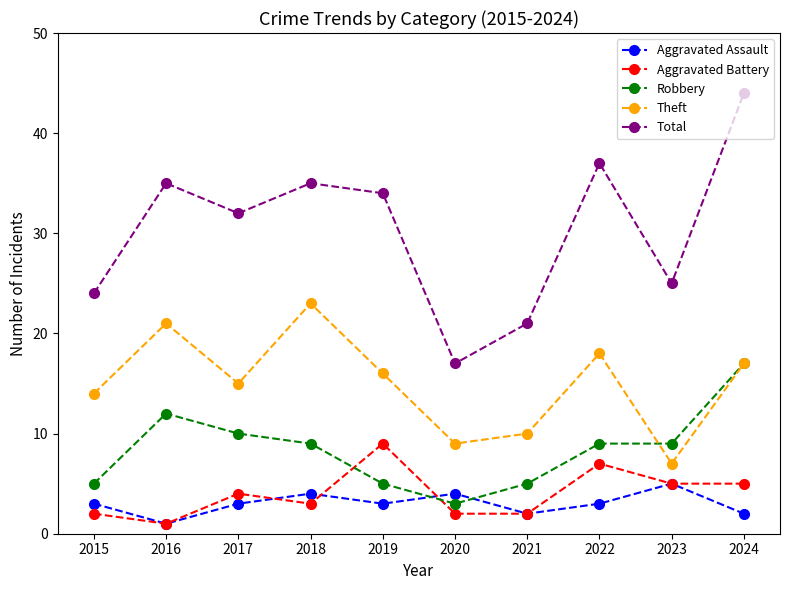

Which series has the widest spread of values?

Total